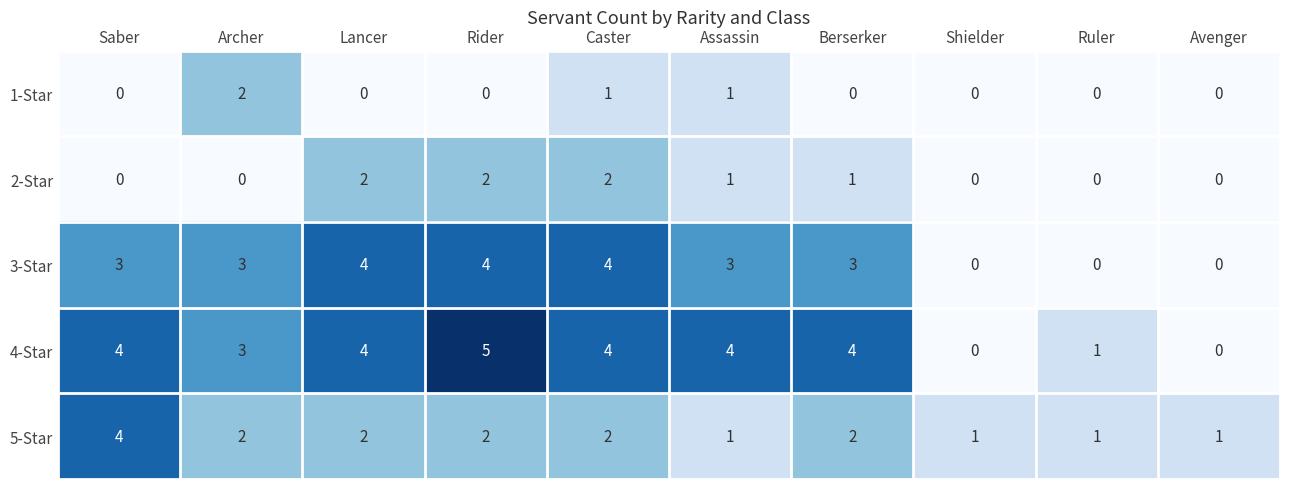

What is the total value across all series at Archer?

10